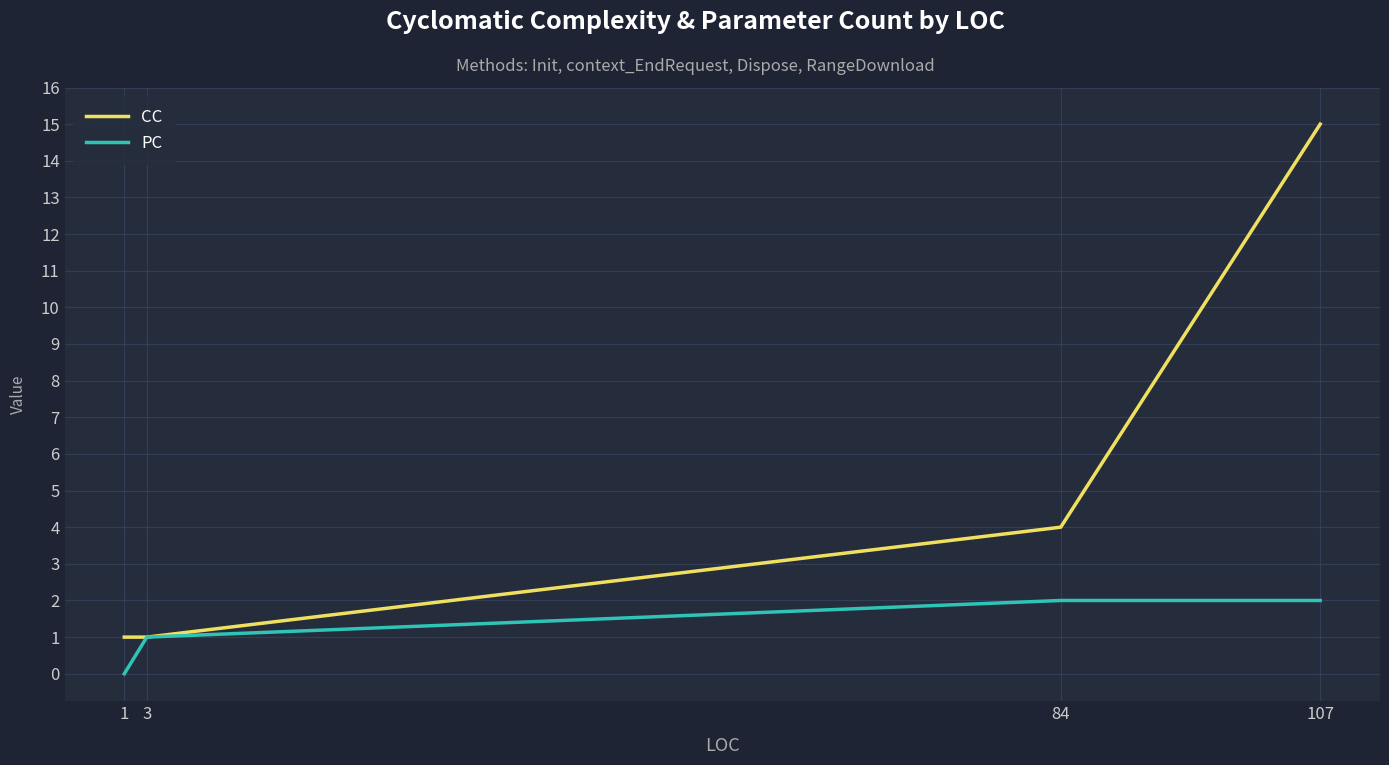

Reading left to right, list all the values displayed in this chart.

CC: 1=1	3=1	84=4	107=15
PC: 1=0	3=1	84=2	107=2